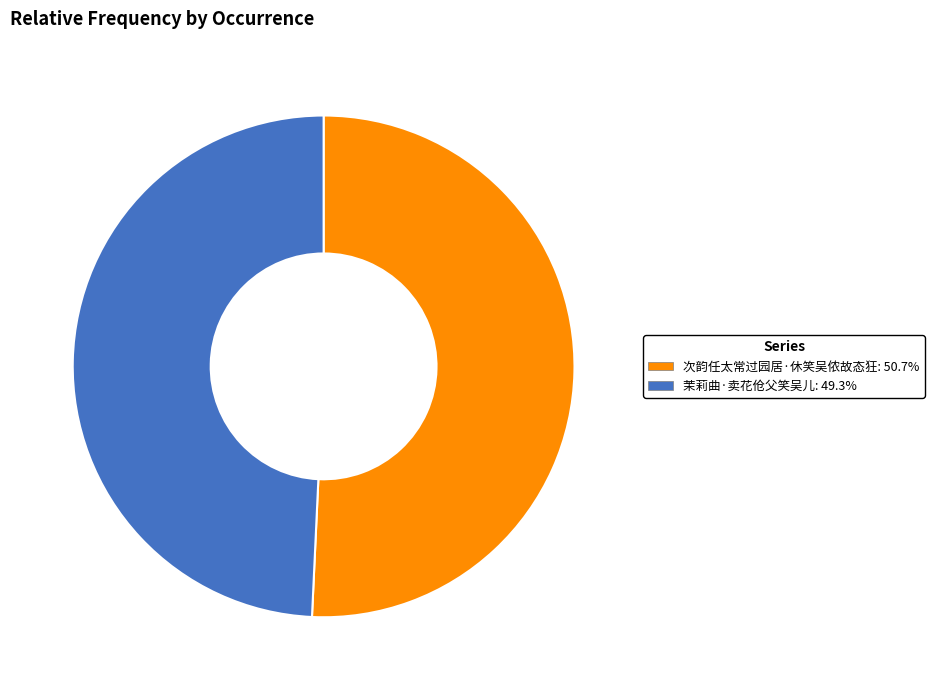

What is the largest slice in the pie chart?

次韵任太常过园居·休笑吴侬故态狂